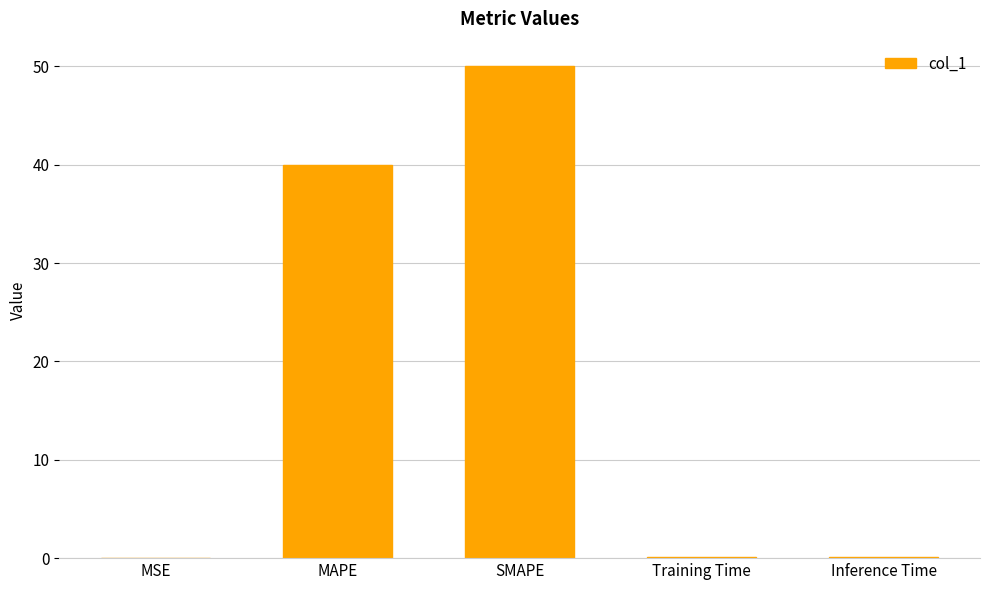

What is the greatest value displayed?

50.0